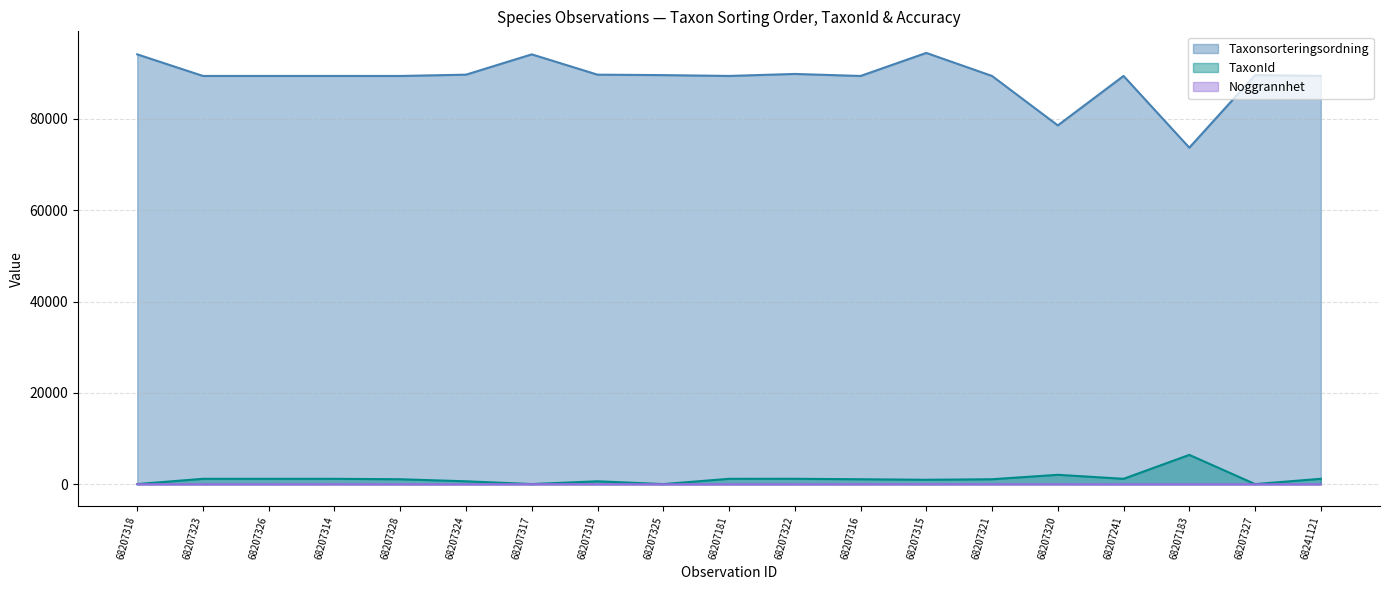

Is it true that Noggrannhet equals 17 at 68207183?

False